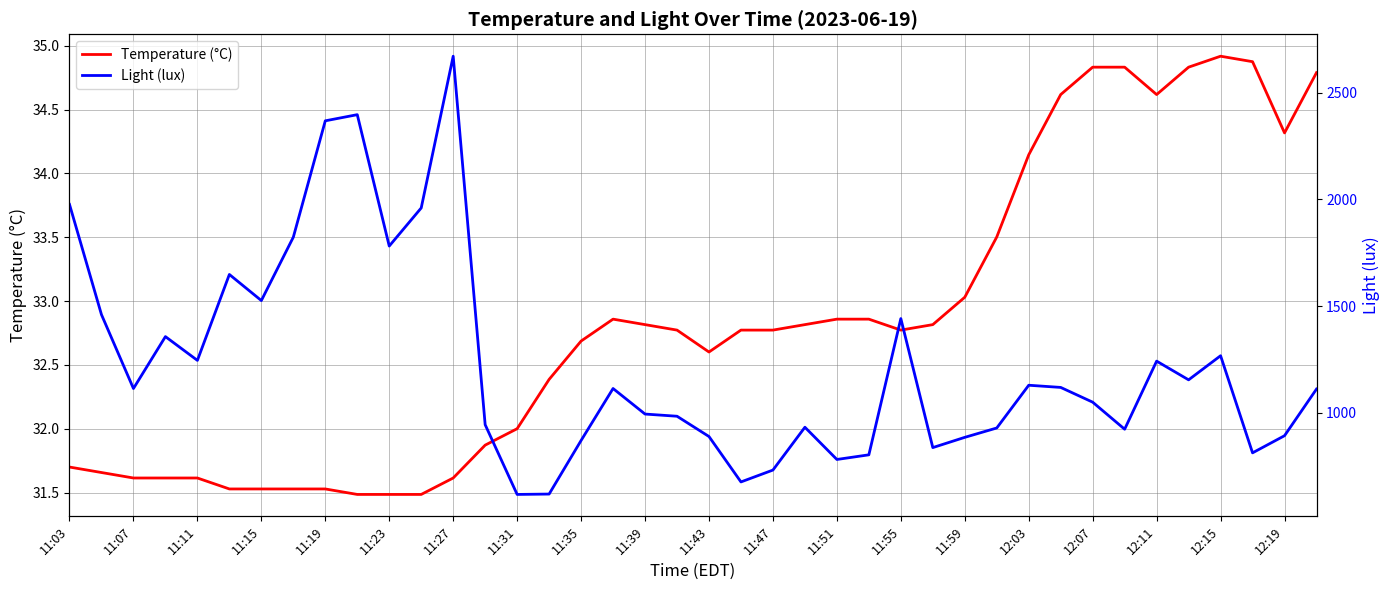

How many data points in Temperature (°C) are less than 32?

14